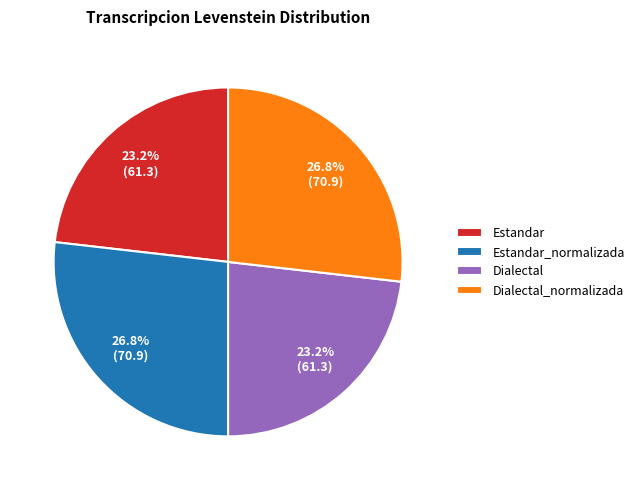

To the nearest percent, what percentage of the pie is Dialectal_normalizada?

27%